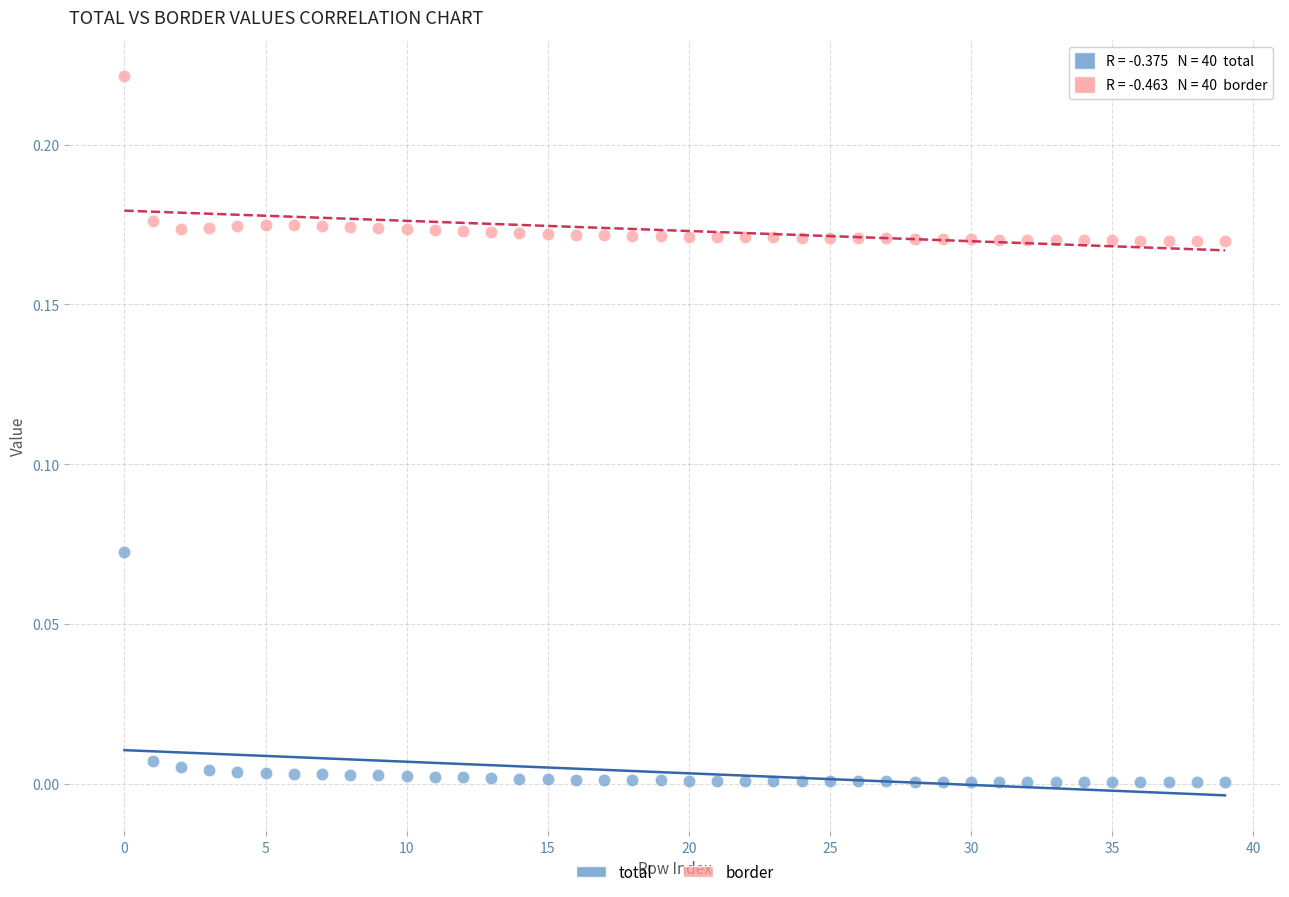

Which series has the widest spread of Y values?

total